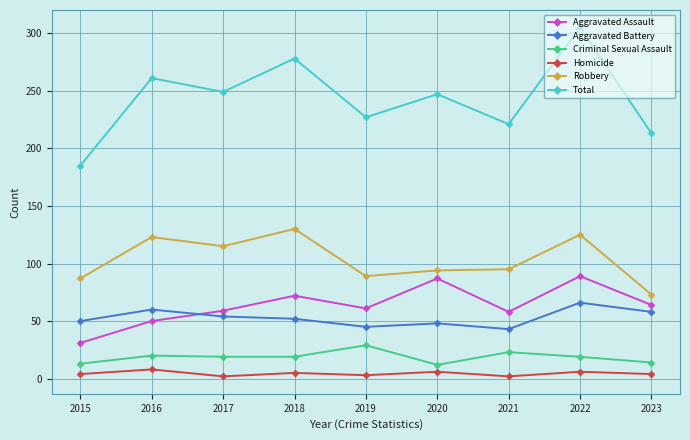

True or false: Homicide and Criminal Sexual Assault intersect in this chart.

False